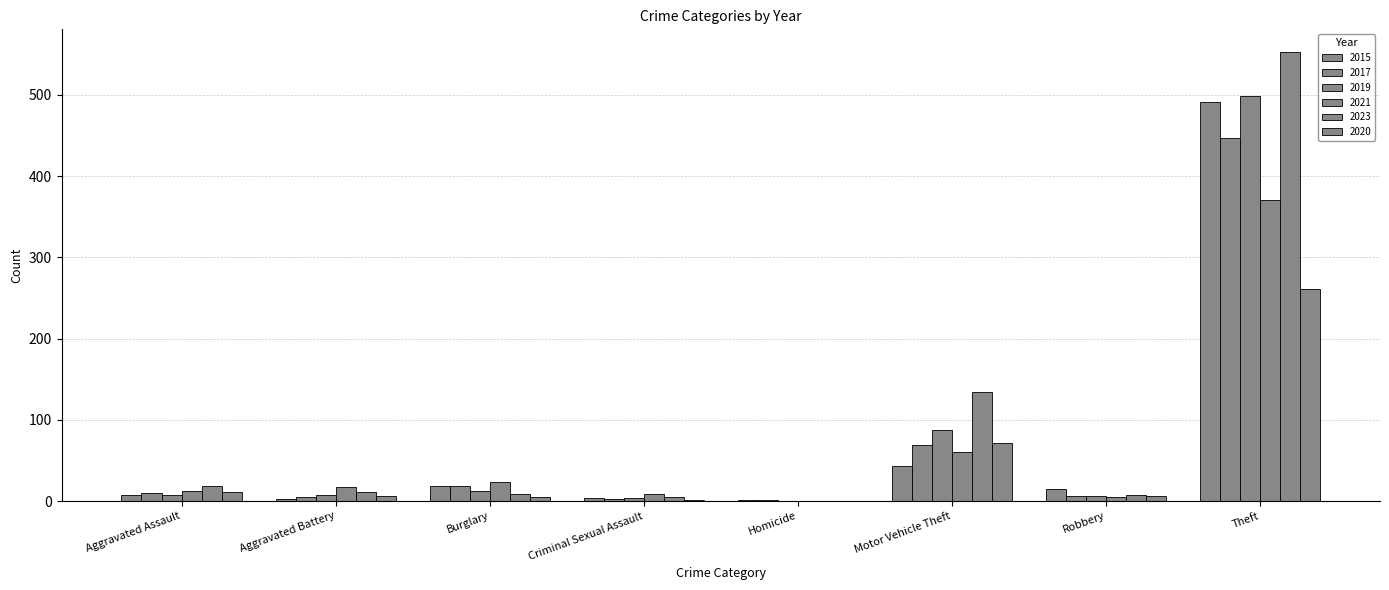

How many groups of bars are there?

8